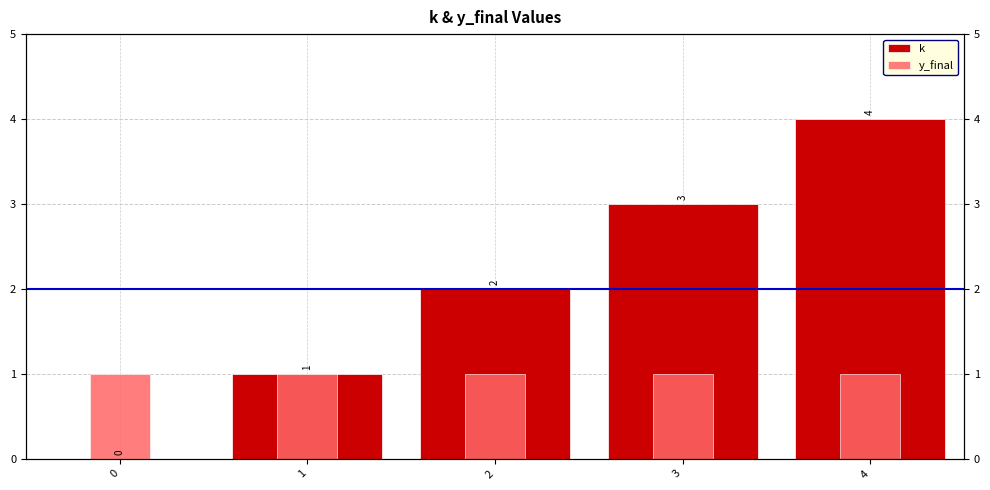

What is the sum of all y_final values?

5